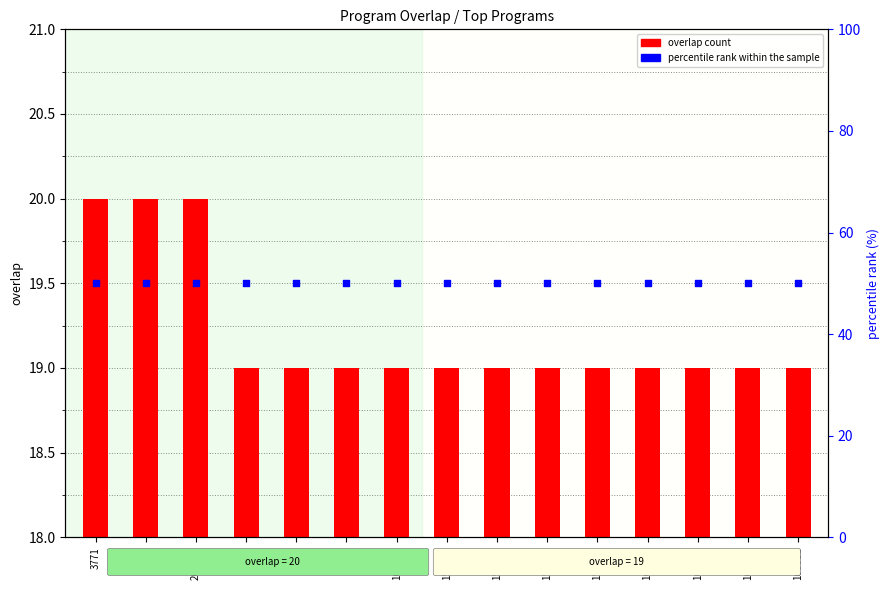

Which series contains the highest Y value?

percentile rank within the sample